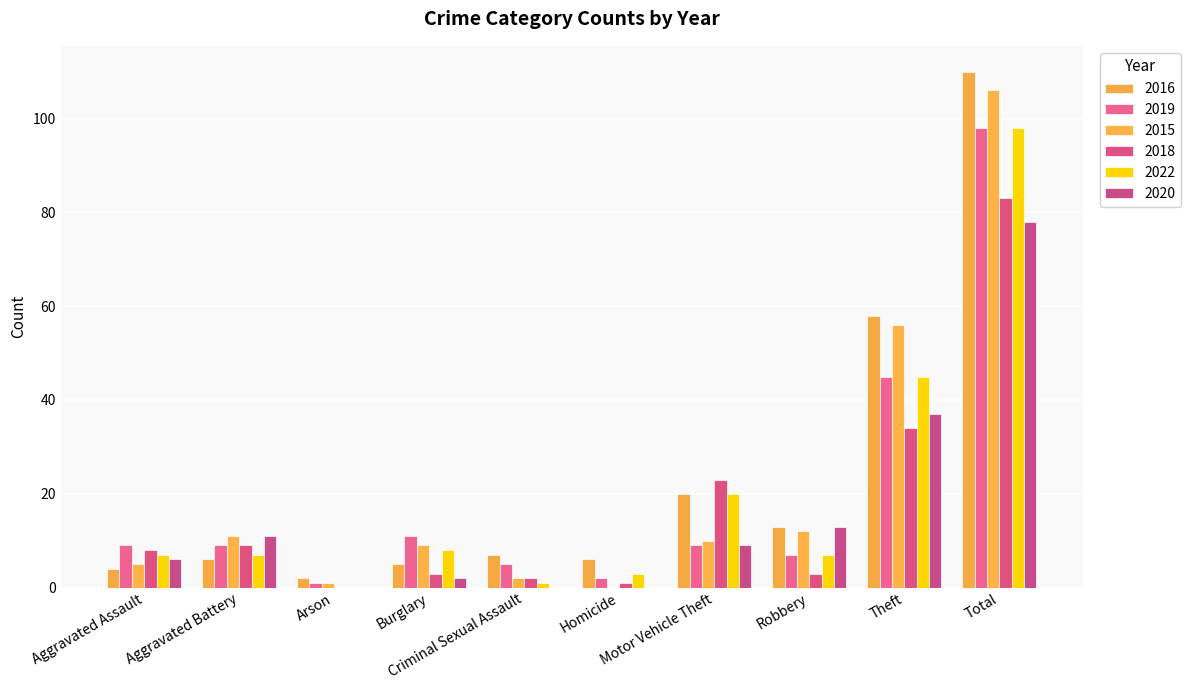

How many series are shown in this chart?

6